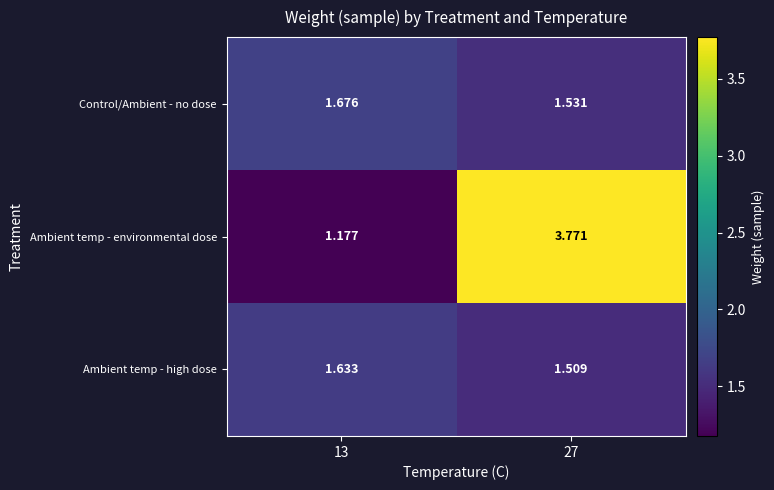

At 13, list the series in order from largest to smallest.

Control/Ambient - no dose, Ambient temp - high dose, Ambient temp - environmental dose